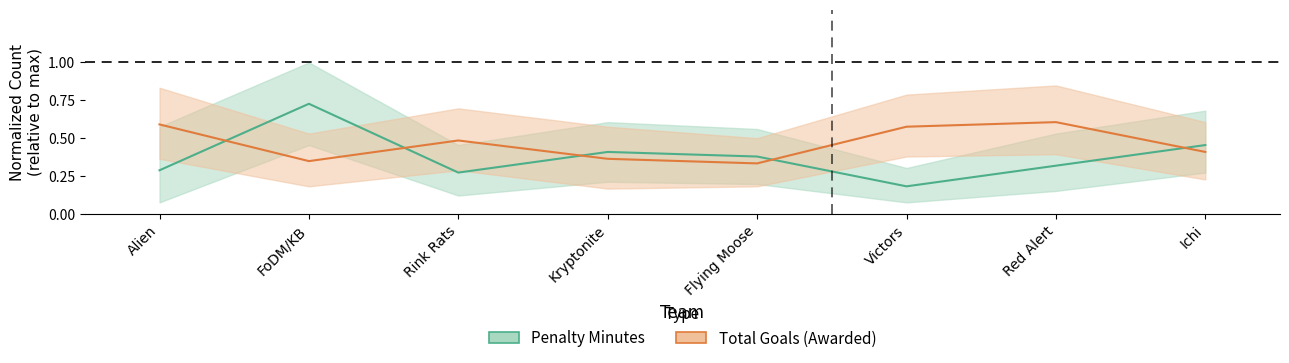

What is the lowest value of the Total Goals series?

0.3